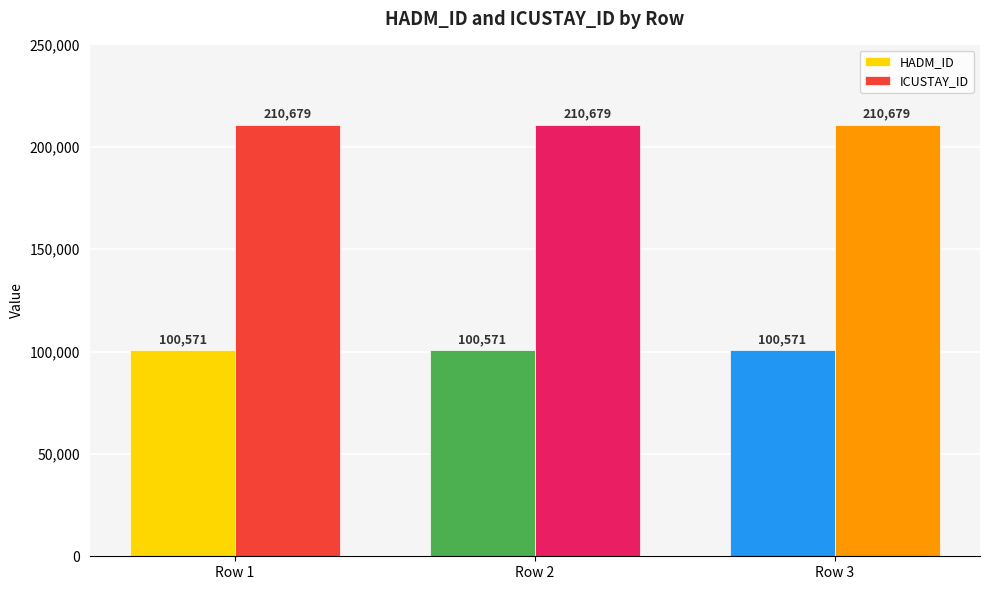

Does the chart contain stacked bars?

No